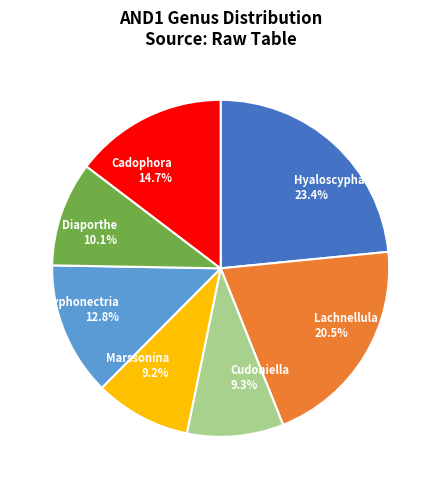

Does Marssonina 9.2% account for over 50% of the chart?

No